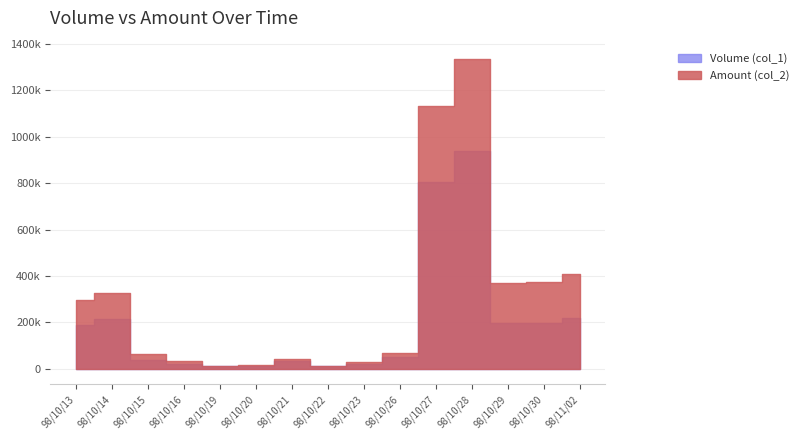

Reading left to right, transcribe all the data shown in this chart.

Volume (col_1): 189000	213000	40000	20000	10000	10000	32000	10000	22000	50000	803000	936000	197000	198000	218000
Amount (col_2): 296430	326370	62700	32500	14100	14500	40840	12800	30160	70000	1131580	1334620	371510	374220	407210